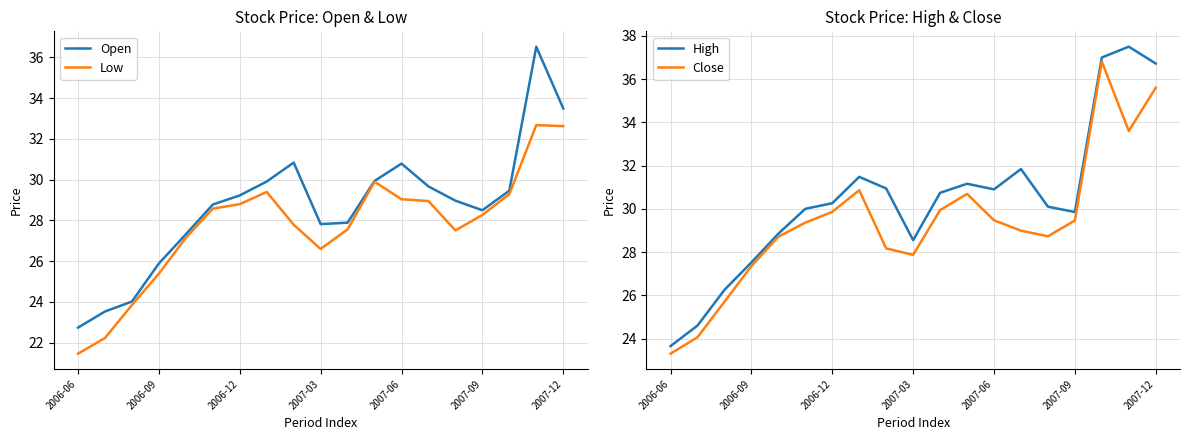

Where is Close nearest to the value 30?

10